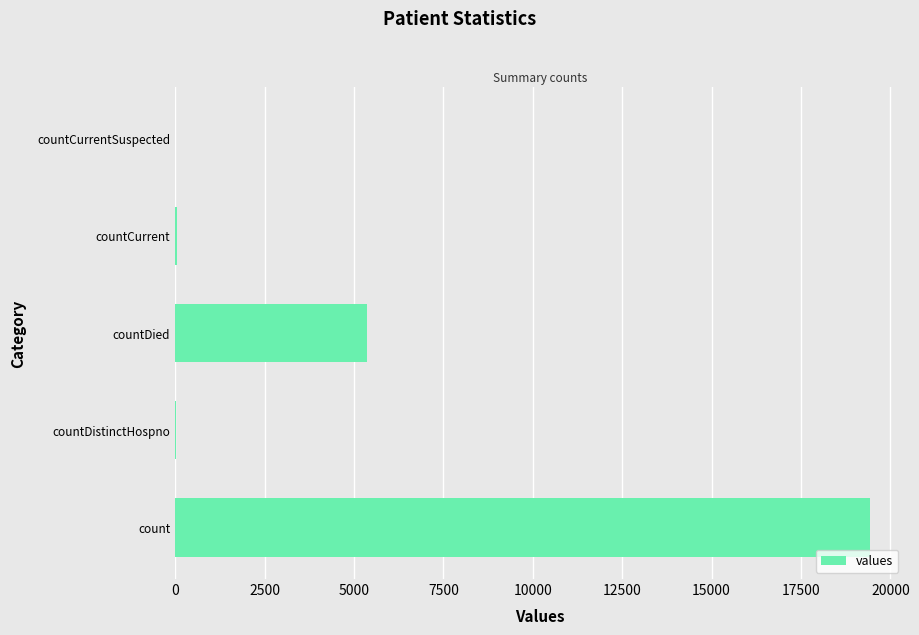

The value at countCurrentSuspected is -7592. True or false?

False